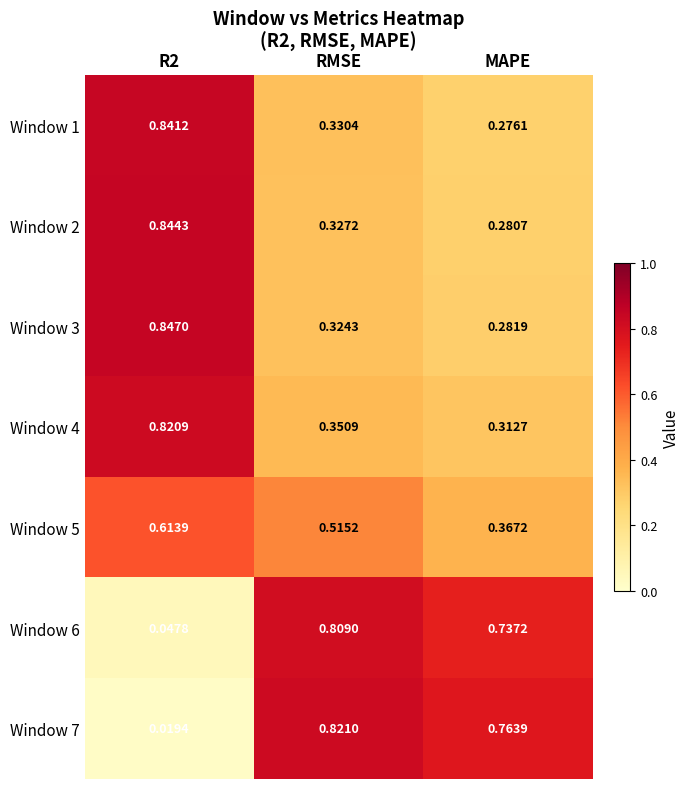

Where is Window 2 nearest to the value 0?

MAPE